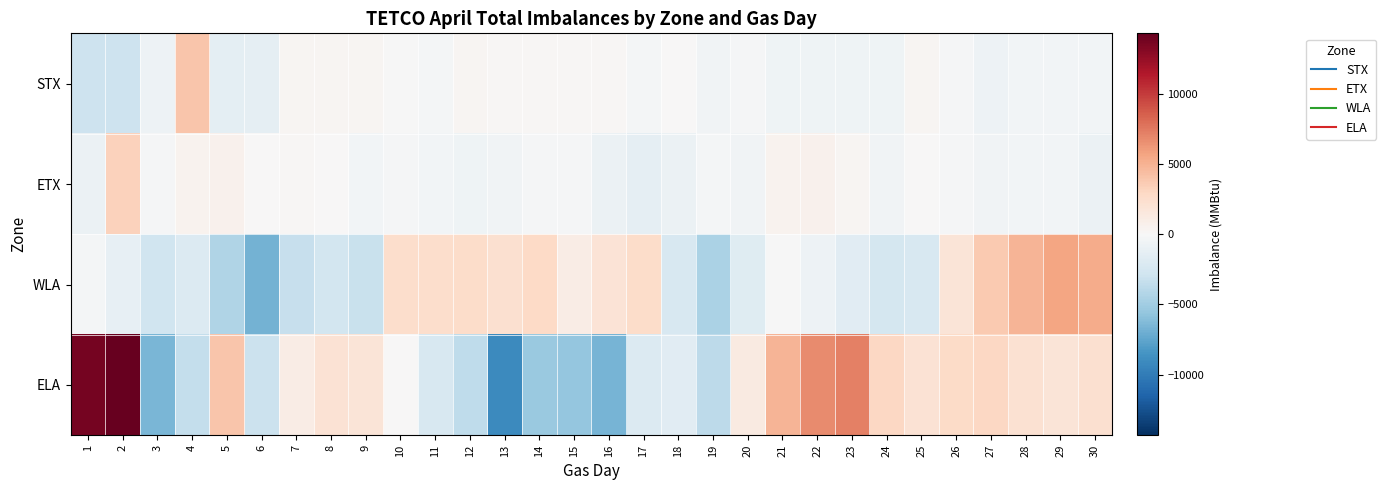

Between 18 and 2, which is larger?

18